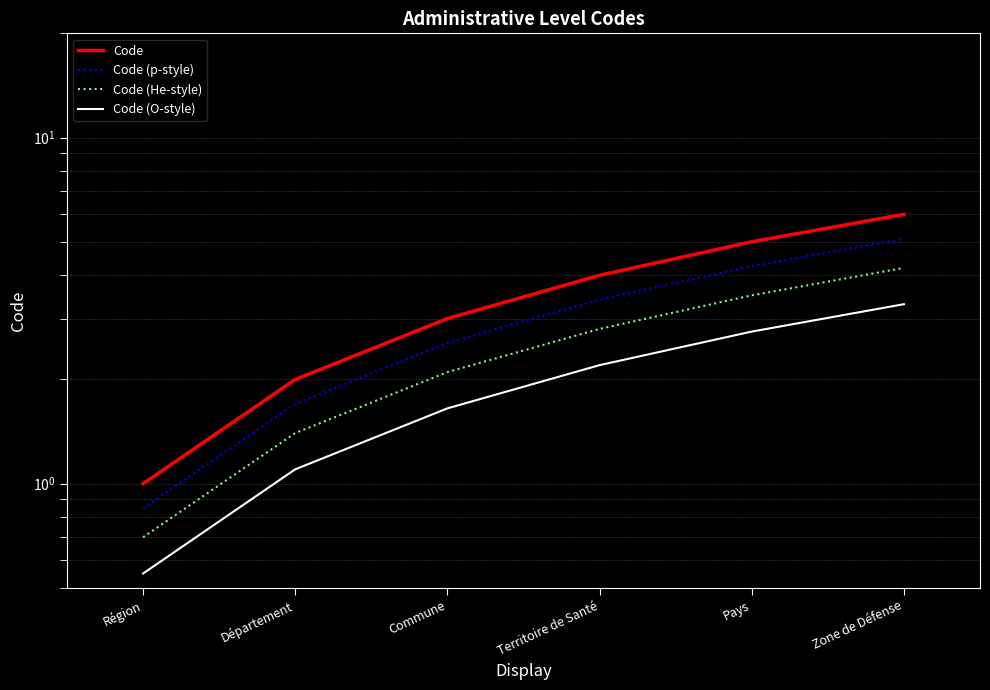

Which category has the lowest value in the Code (He-style) series?

Région